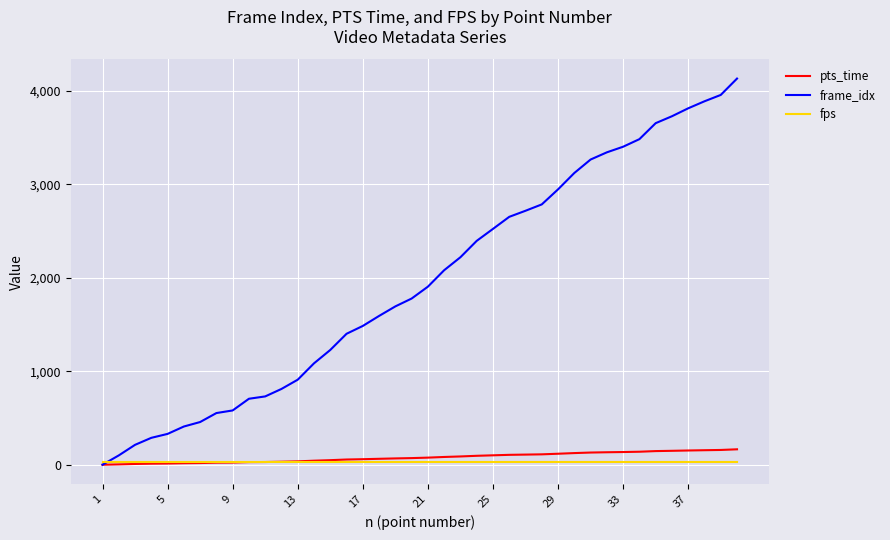

Which series has the largest range (max minus min)?

frame_idx